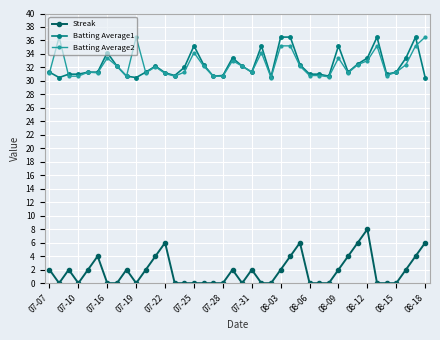

True or false: Batting Average1 and Streak cross at least once.

False